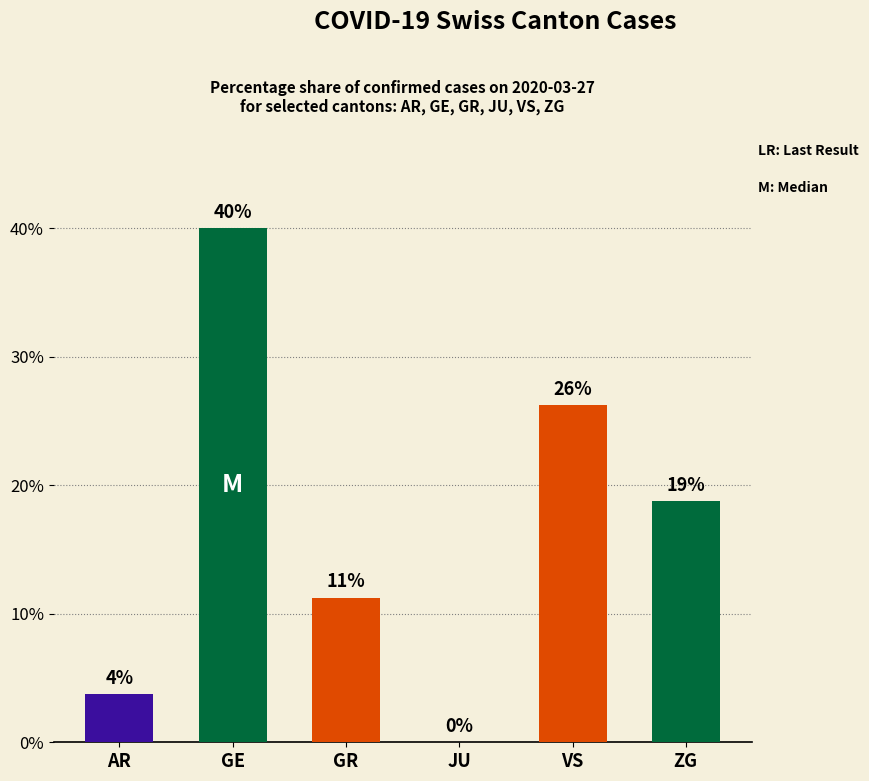

Are the bars horizontal?

No